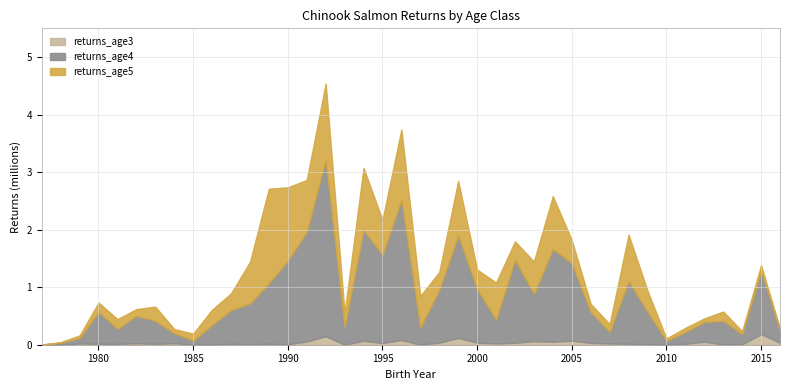

At which category is the sum across all series the highest?

1992